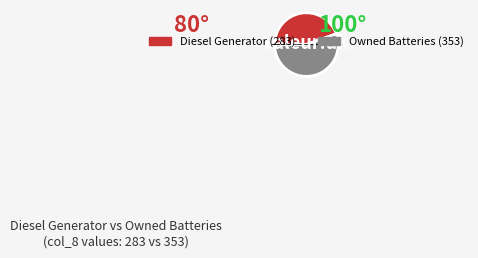

How many slices are in this pie chart?

2